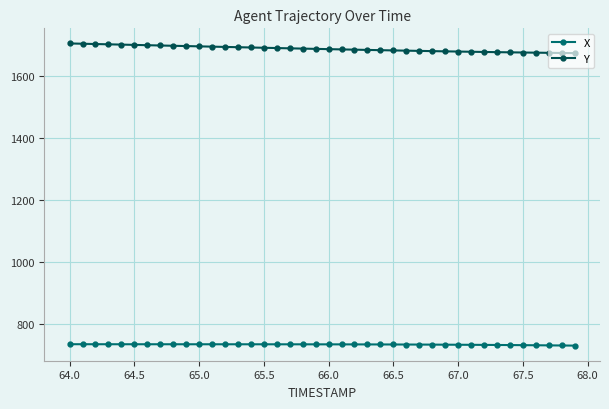

How many data points in Y are less than 1689?

20